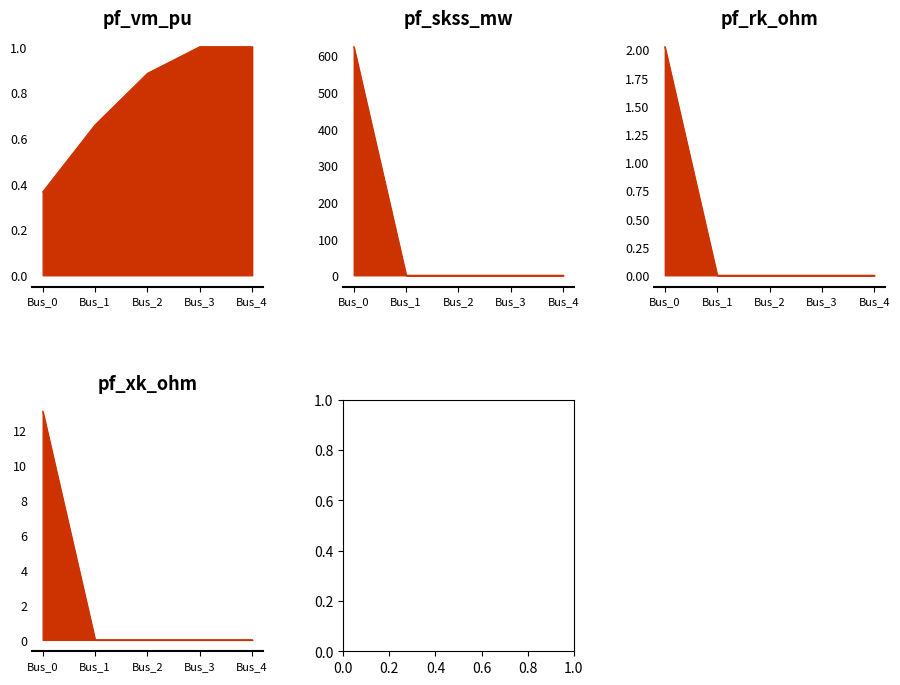

At which category is the sum across all series the highest?

Bus_0